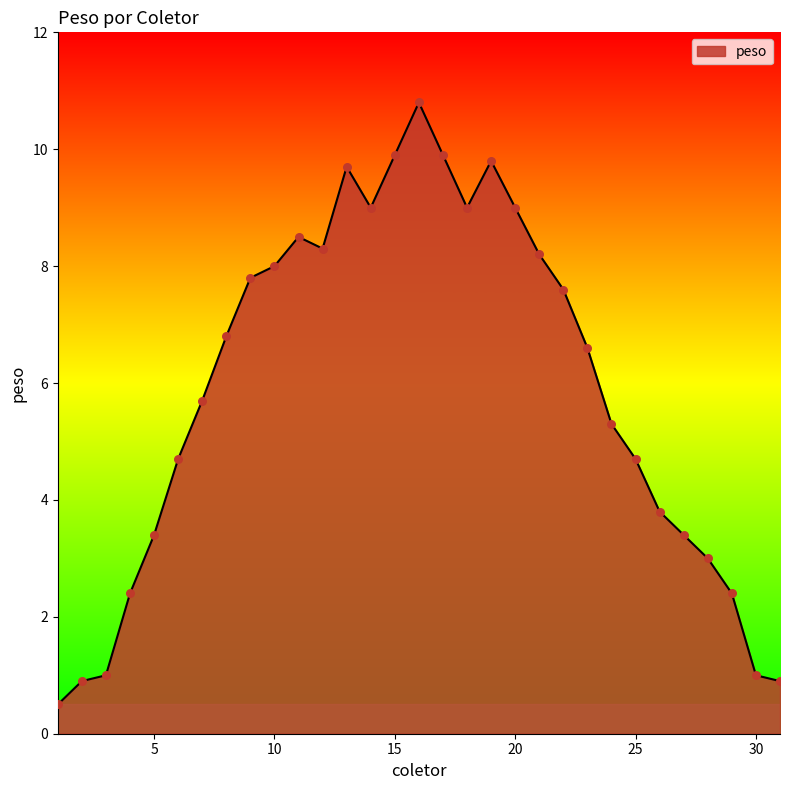

What is the difference between the maximum and minimum values?

10.3